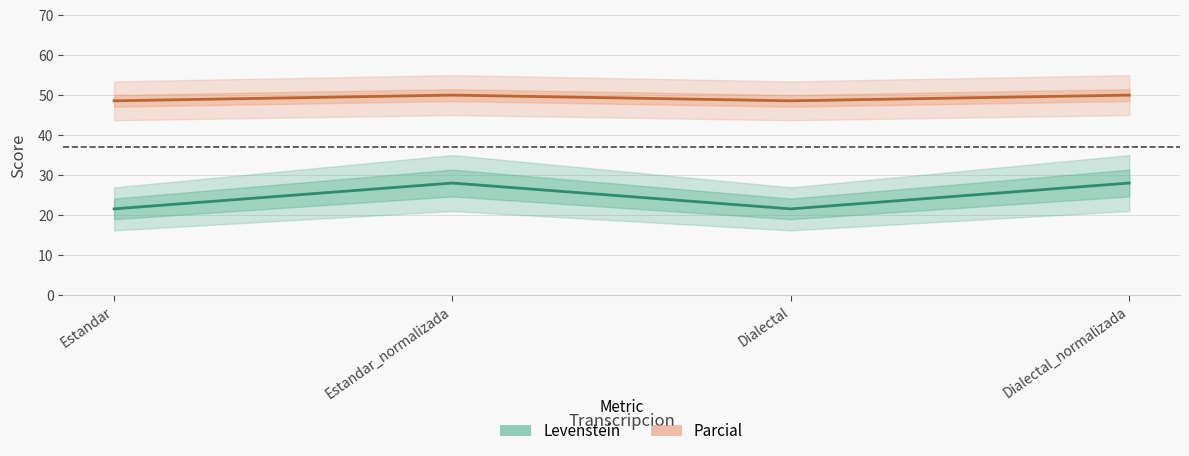

Reading right to left, transcribe all the data shown in this chart.

Levenstein: Dialectal_normalizada=28.0	Dialectal=21.5	Estandar_normalizada=28.0	Estandar=21.5
Parcial: Dialectal_normalizada=50.0	Dialectal=48.6	Estandar_normalizada=50.0	Estandar=48.6